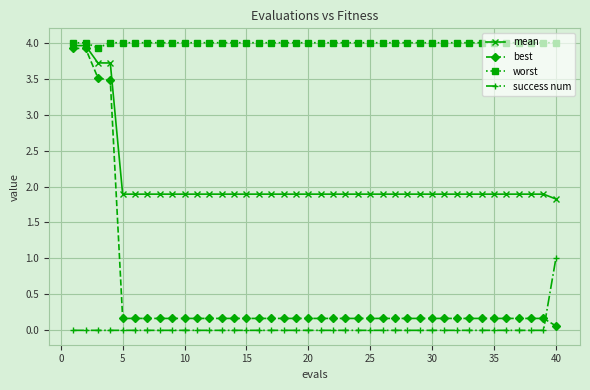

What is the value of the best point at the 38th from the left?

0.2